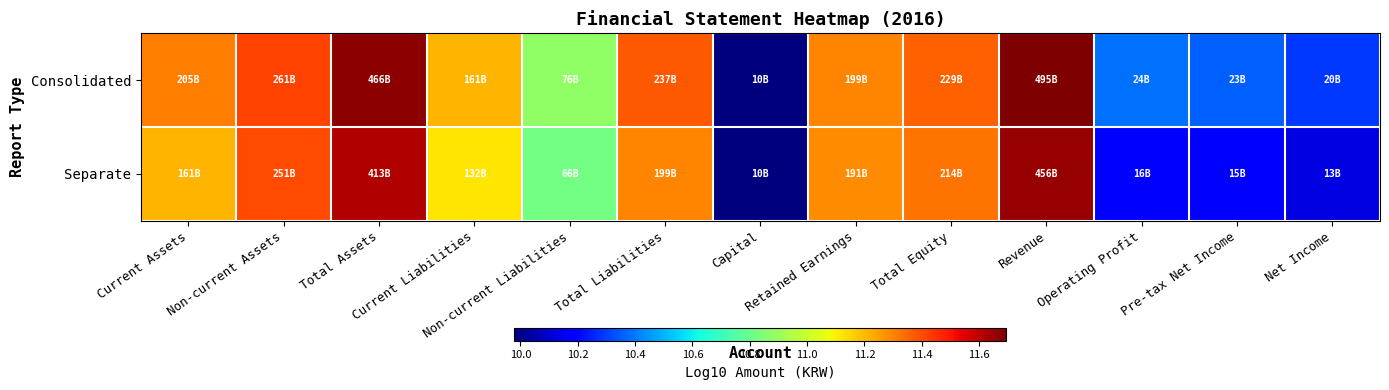

What is the difference between the highest and lowest values at Total Assets?

0.1